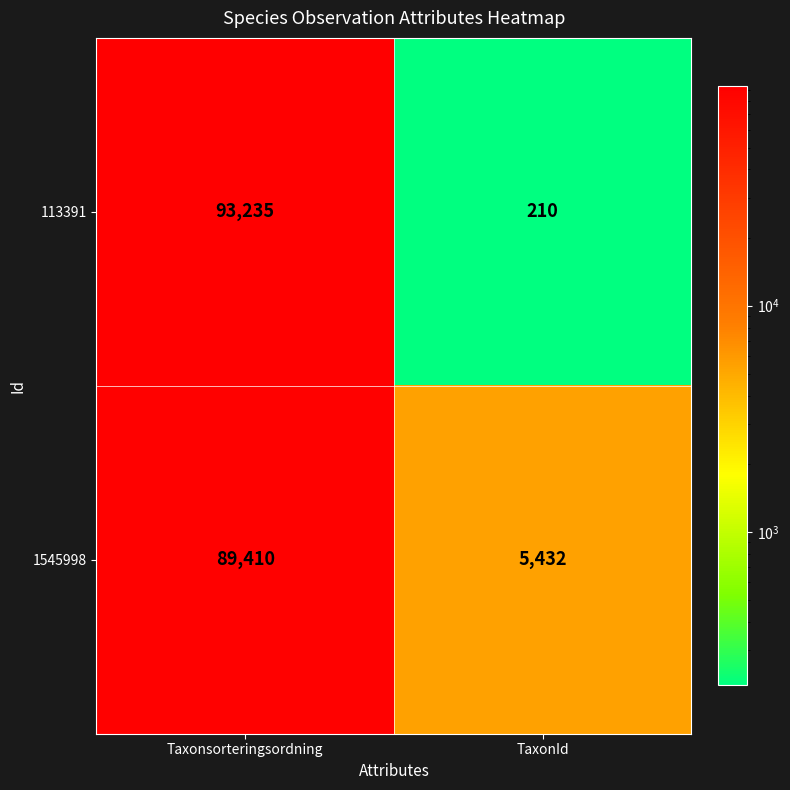

Reading left to right, extract all data points from this chart.

113391: 93235	210
1545998: 89410	5432